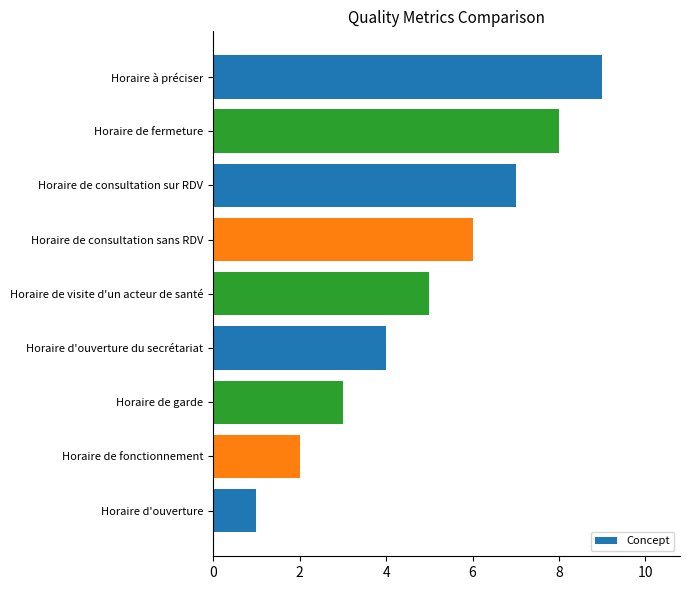

Rank the categories by value from highest to lowest.

Horaire à préciser, Horaire de fermeture, Horaire de consultation sur RDV, Horaire de consultation sans RDV, Horaire de visite d'un acteur de santé, Horaire d'ouverture du secrétariat, Horaire de garde, Horaire de fonctionnement, Horaire d'ouverture